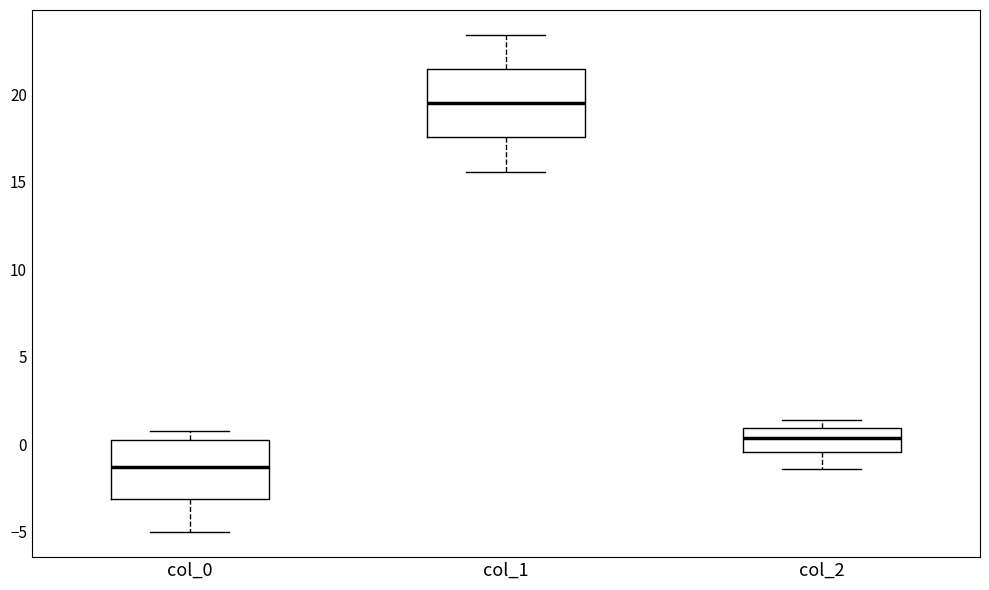

Which box has the lowest median line?

col_0